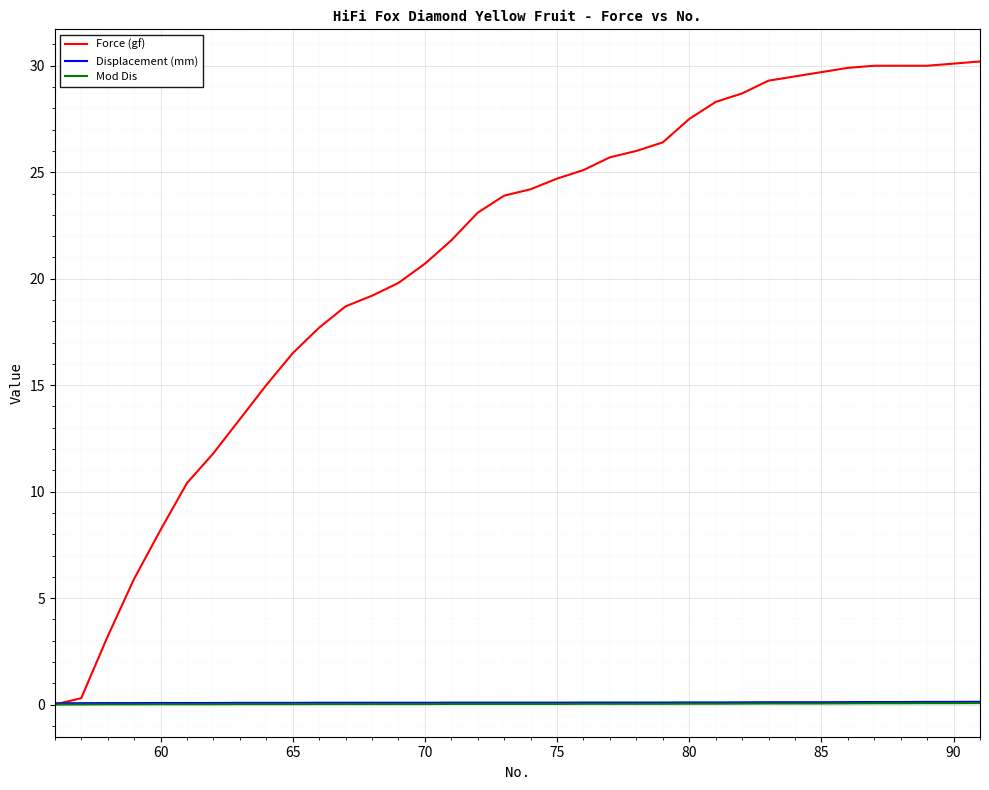

Reading right to left, what are all the values shown in this chart?

Force (gf): 30.2	30.1	30.0	30.0	30.0	29.9	29.7	29.5	29.3	28.7	28.3	27.5	26.4	26.0	25.7	25.1	24.7	24.2	23.9	23.1	21.8	20.7	19.8	19.2	18.7	17.7	16.5	15.0	13.4	11.8	10.4	8.2	5.9	3.2	0.3	0.0
Displacement (mm): 0.1	0.1	0.1	0.1	0.1	0.1	0.1	0.1	0.1	0.1	0.1	0.1	0.1	0.1	0.1	0.1	0.1	0.1	0.1	0.1	0.1	0.1	0.1	0.1	0.1	0.1	0.1	0.1	0.1	0.1	0.1	0.1	0.1	0.1	0.1	0.1
Mod Dis: 0.1	0.1	0.1	0.1	0.1	0.1	0.1	0.1	0.1	0.0	0.0	0.0	0.0	0.0	0.0	0.0	0.0	0.0	0.0	0.0	0.0	0.0	0.0	0.0	0.0	0.0	0.0	0.0	0.0	0.0	0.0	0.0	0.0	0.0	0.0	0.0